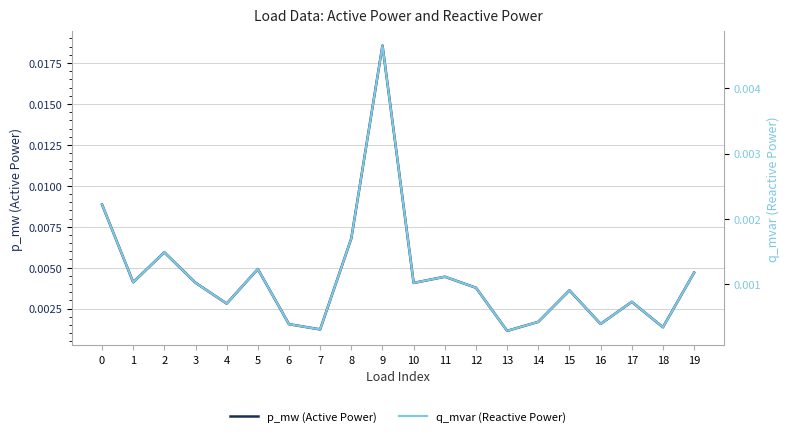

True or false: q_mvar (Reactive Power) and p_mw (Active Power) intersect in this chart.

False